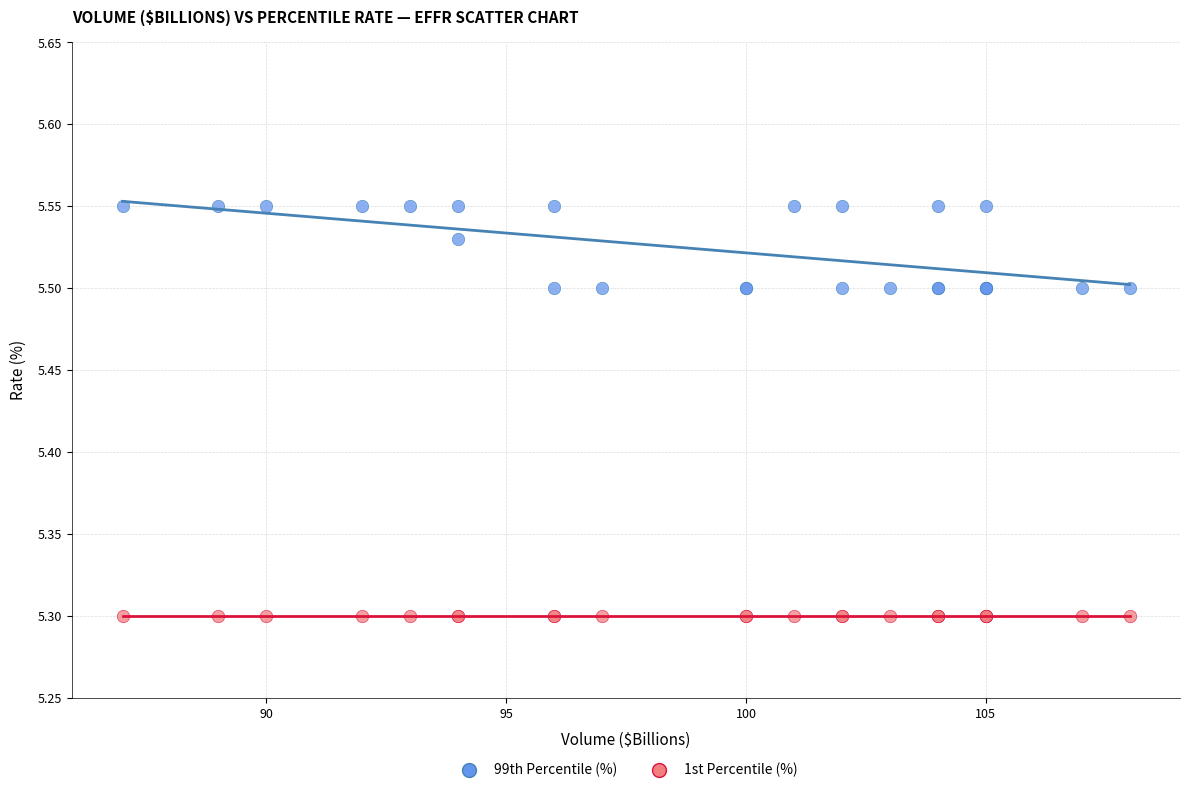

Which series reaches the maximum Y coordinate?

99th Percentile (%)